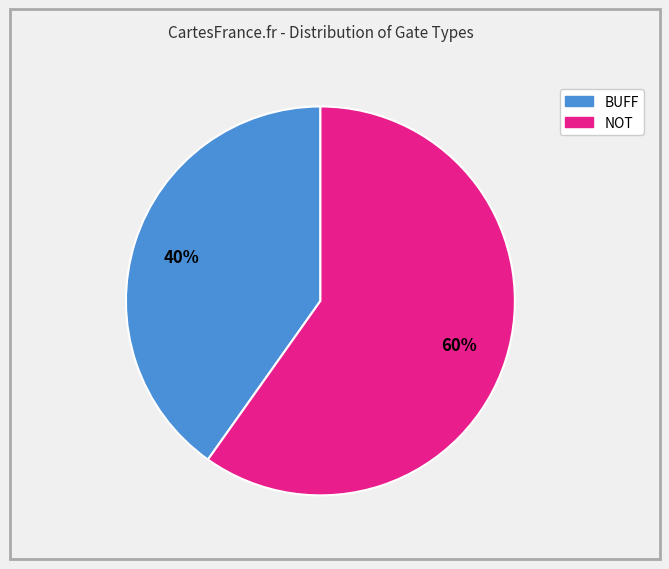

Does any single category account for the majority?

Yes